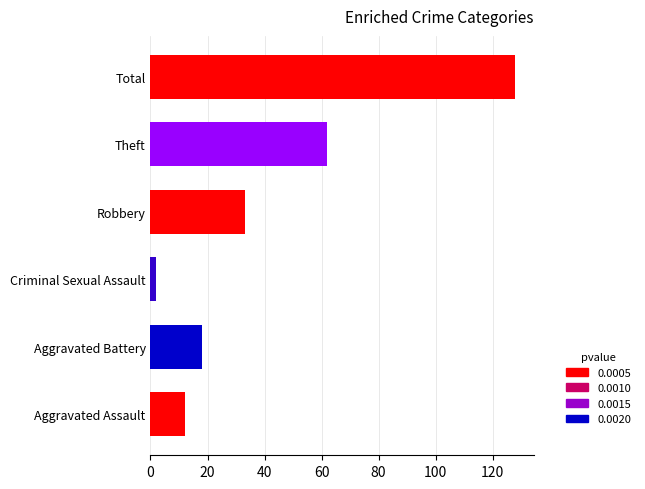

What is the difference between the values at Total and Robbery?

95